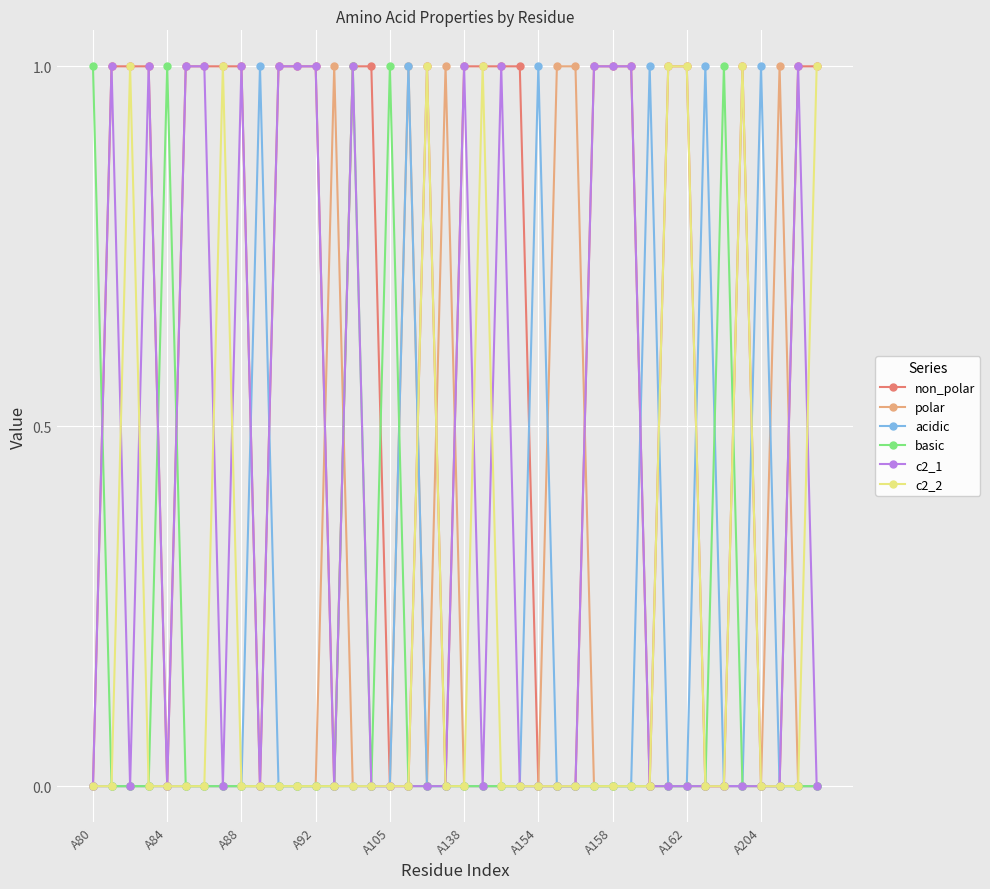

Which series has the largest total across all categories?

non_polar